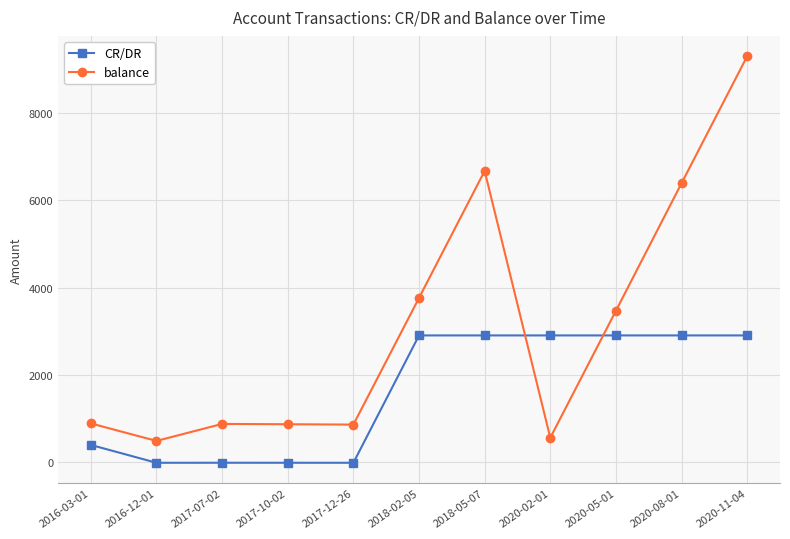

What is the highest value of the balance series?

9291.5